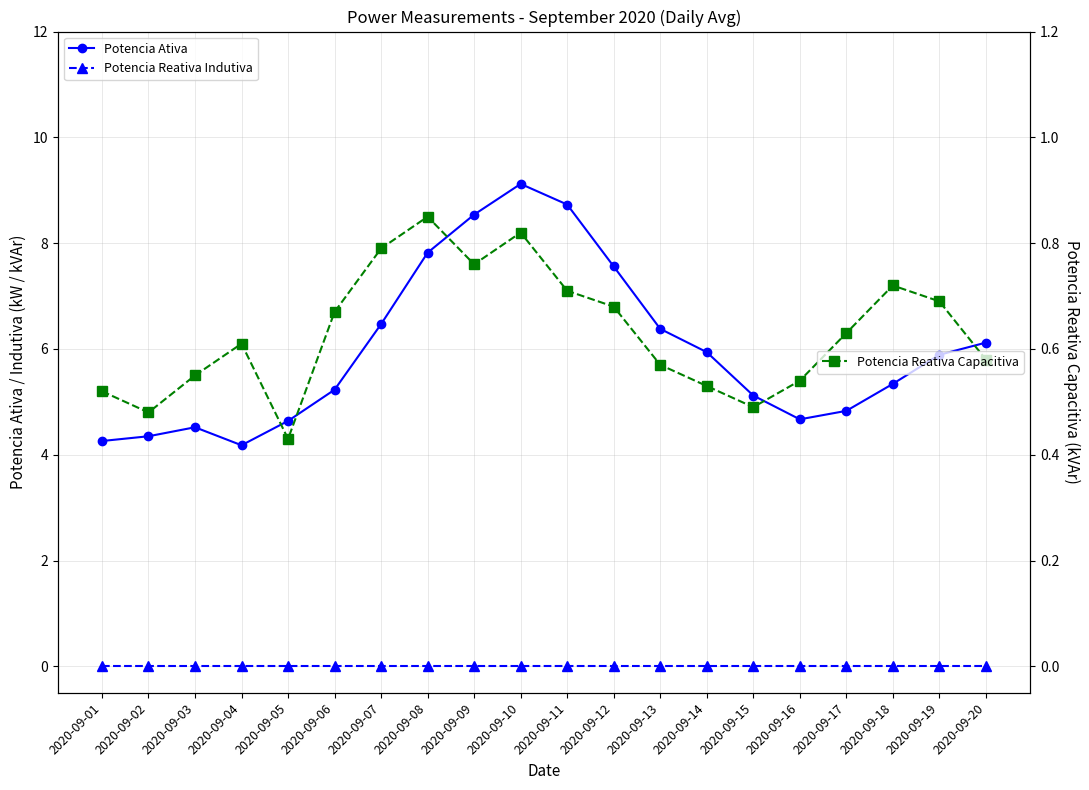

Read the Potencia Reativa Capacitiva value at 2020-09-04.

0.6